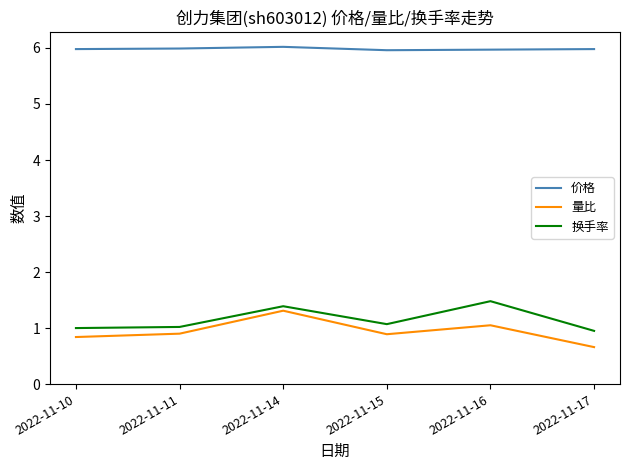

Which series has the widest spread of values?

量比